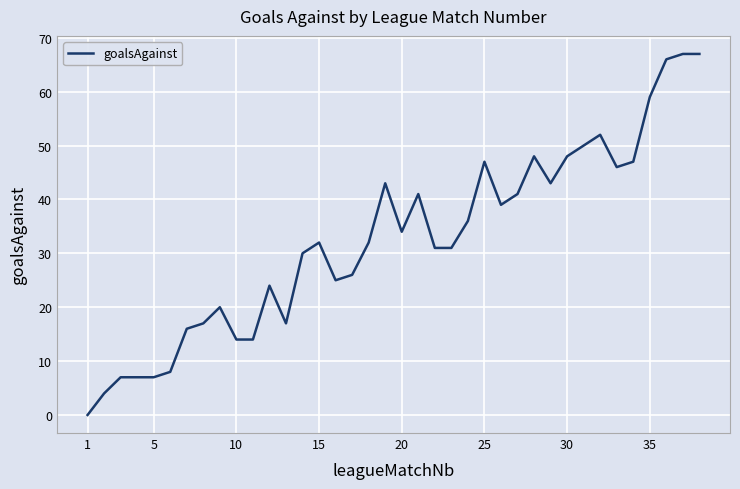

What is the greatest value displayed?

67